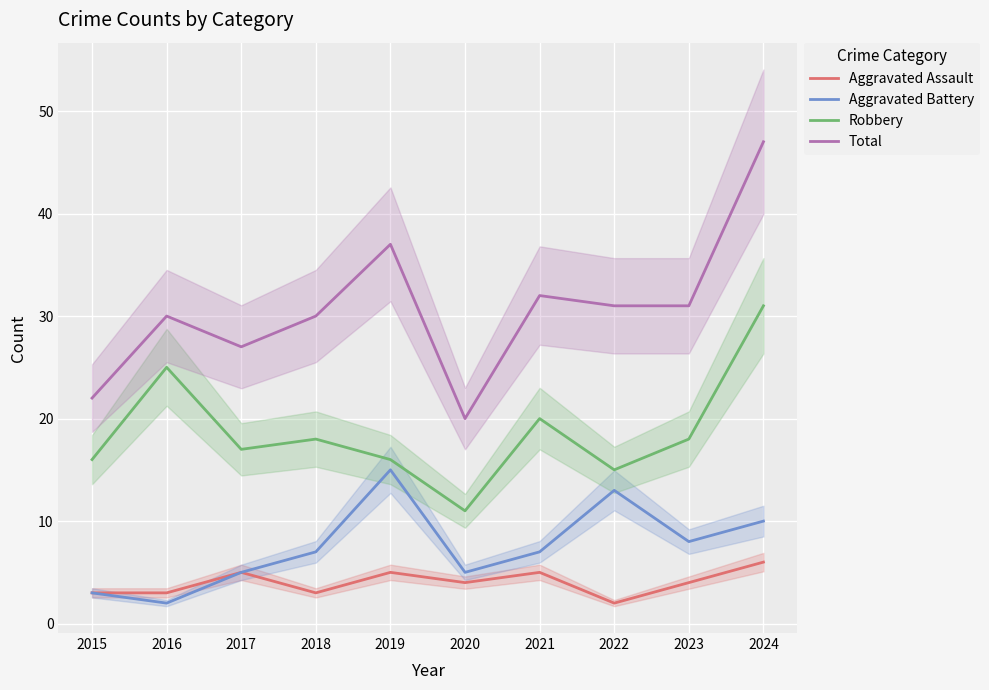

What are all the series names shown in the legend?

Aggravated Assault, Aggravated Battery, Robbery, Total